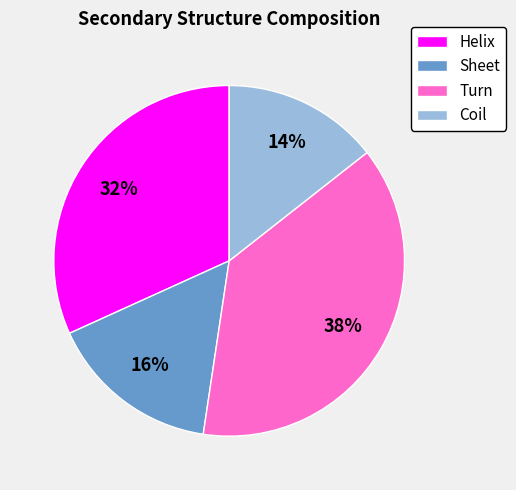

How many segments does this pie chart have?

4